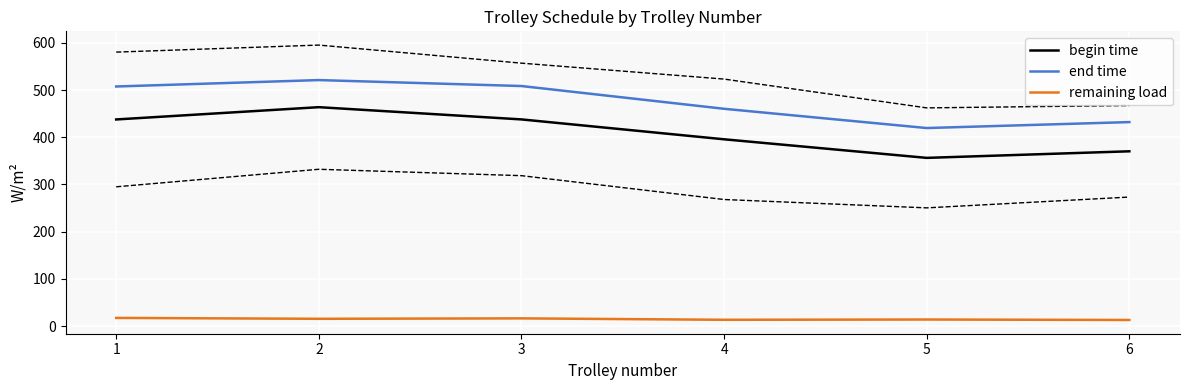

Where is end time nearest to the value 470?

4